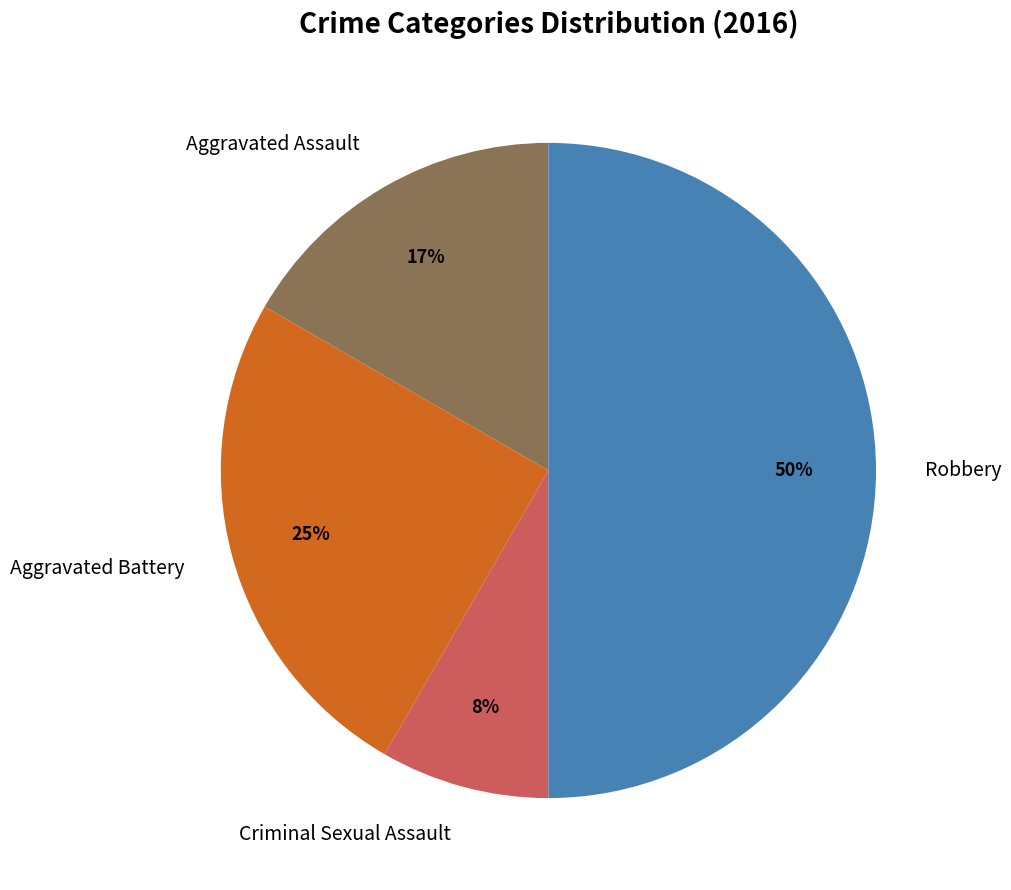

Which slice is the largest?

Robbery